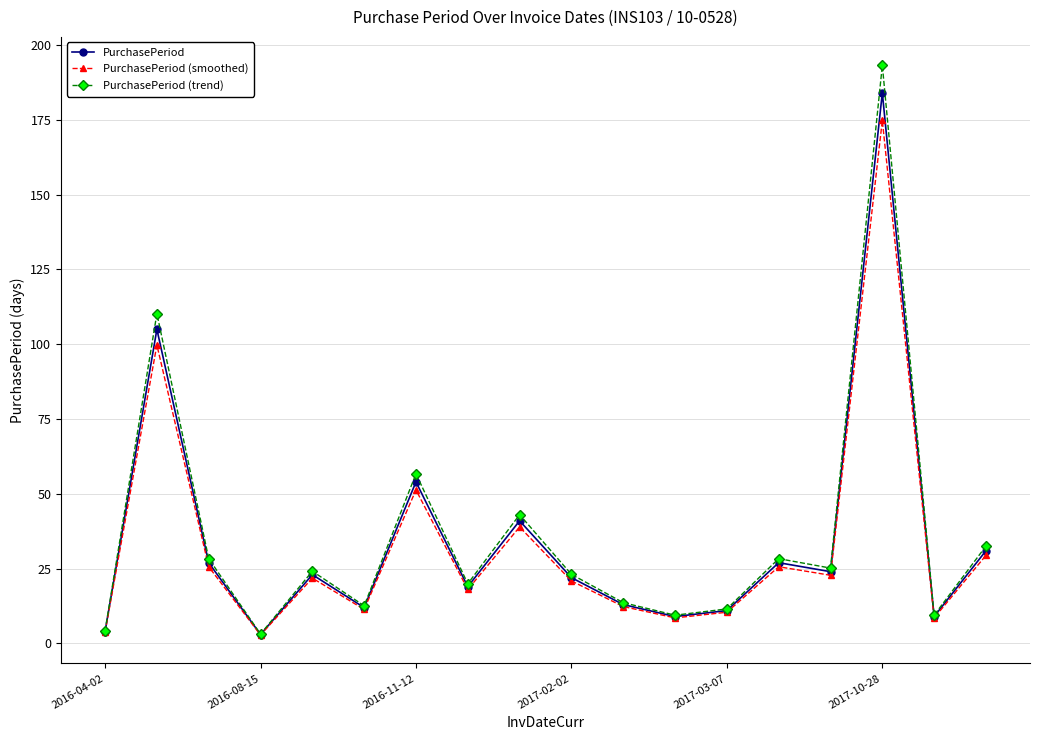

True or false: PurchasePeriod has more than 2 points higher than both neighbors.

True